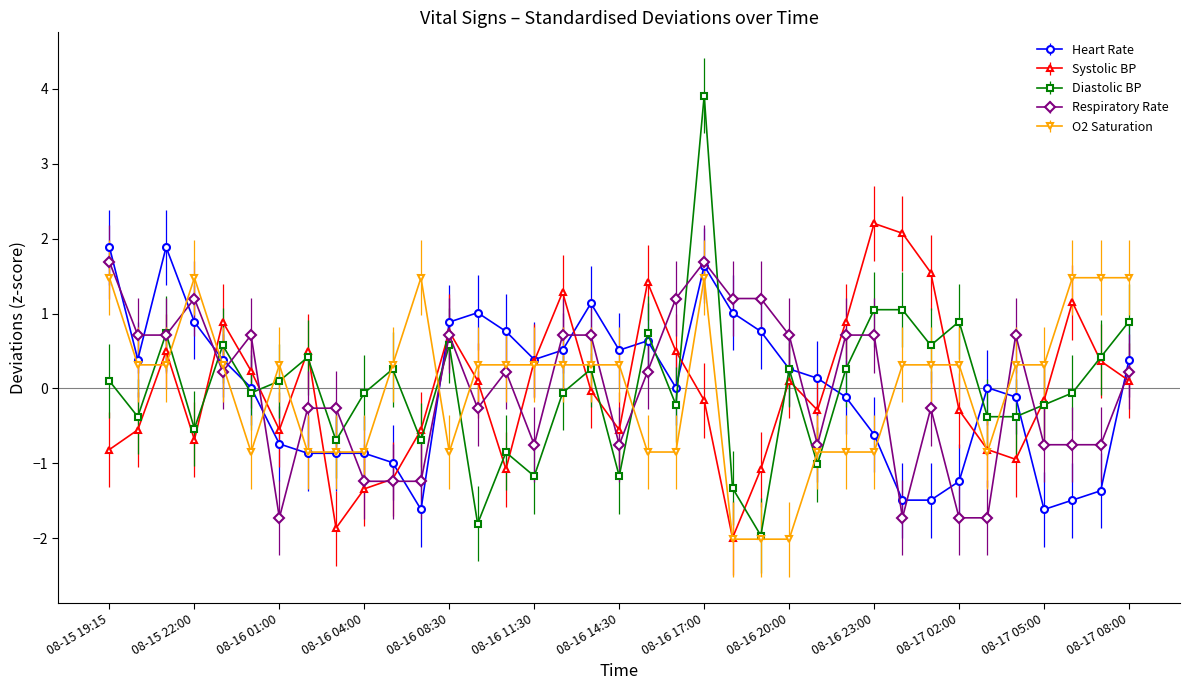

Which series has the widest spread of values?

Diastolic BP